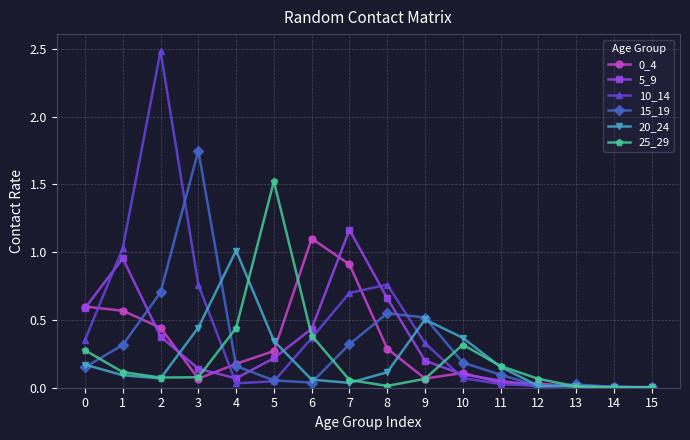

Count the number of data series in this chart.

6